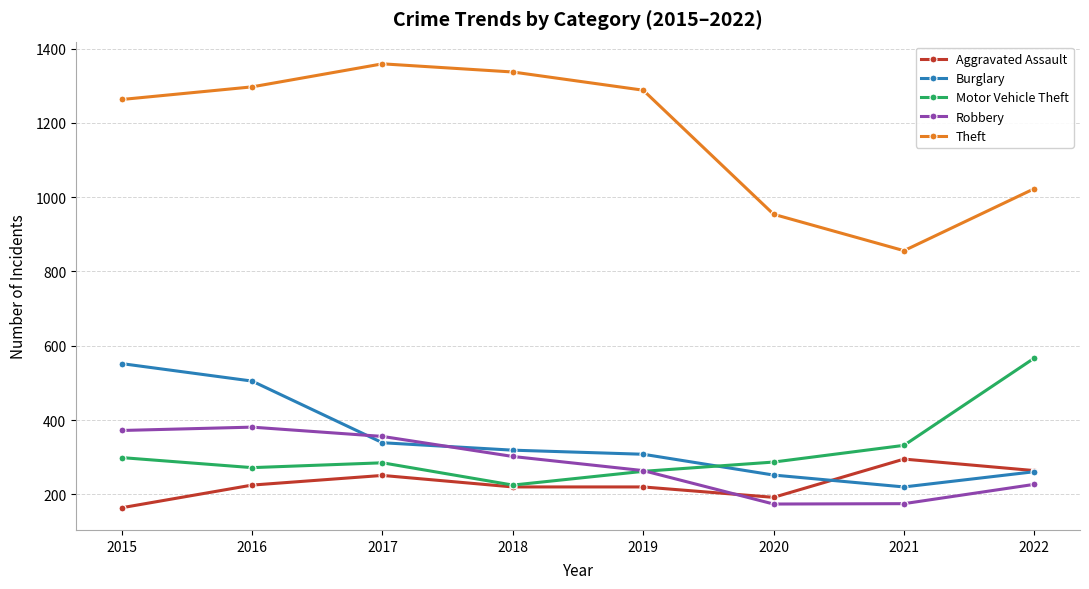

True or false: Robbery has more than 1 points higher than both neighbors.

False